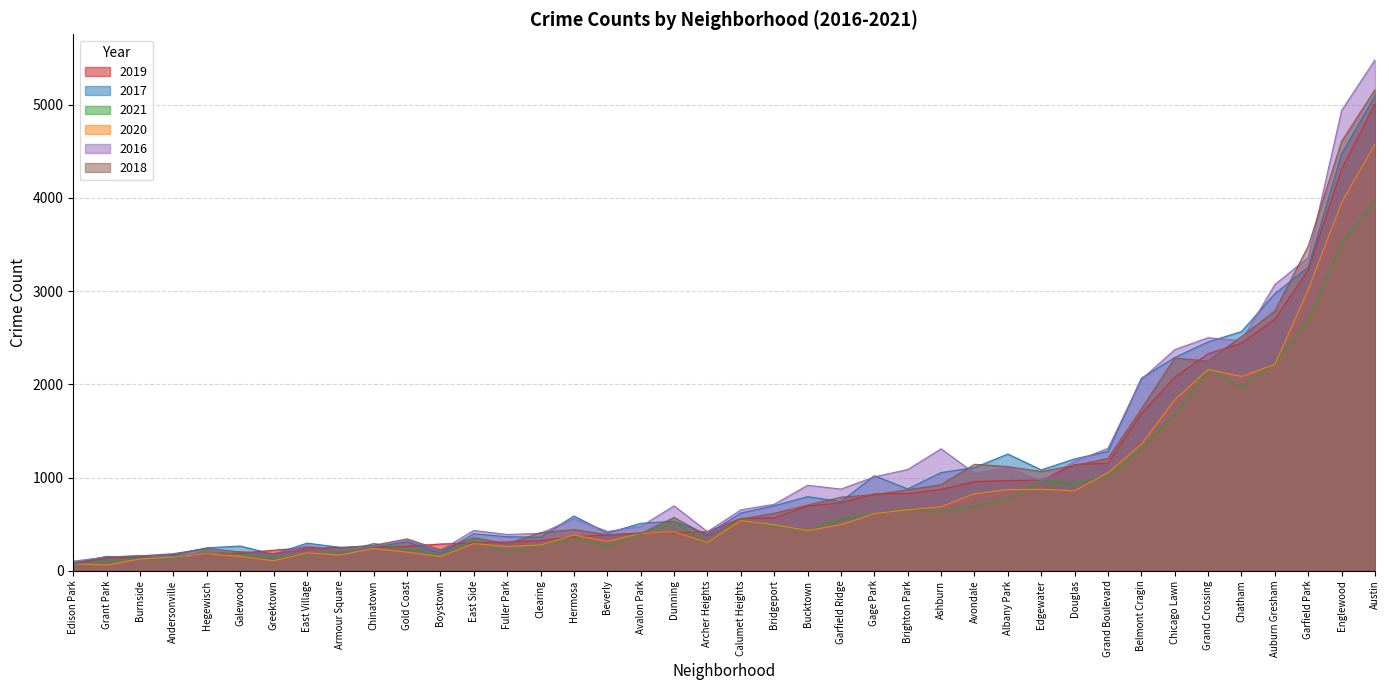

Reading left to right, transcribe all the data shown in this chart.

2019: Albany Park=968	Andersonville=166	Archer Heights=419	Armour Square=249	Ashburn=872	Auburn Gresham=2700	Austin=5008	Avalon Park=405	Avondale=957	Belmont Cragin=1687	Beverly=385	Boystown=287	Bridgeport=568	Brighton Park=828	Bucktown=694	Burnside=142	Calumet Heights=561	Chatham=2441	Chicago Lawn=2076	Chinatown=253	Clearing=322	Douglas=1140	Dunning=407	East Side=298	East Village=248	Edgewater=972	Edison Park=76	Englewood=4310	Fuller Park=309	Gage Park=825	Galewood=189	Garfield Park=3226	Garfield Ridge=728	Gold Coast=261	Grand Boulevard=1153	Grand Crossing=2328	Grant Park=138	Greektown=220	Hegewisch=171	Hermosa=365
2017: Albany Park=1252	Andersonville=171	Archer Heights=391	Armour Square=251	Ashburn=1053	Auburn Gresham=2973	Austin=5095	Avalon Park=509	Avondale=1107	Belmont Cragin=2066	Beverly=404	Boystown=188	Bridgeport=697	Brighton Park=878	Bucktown=795	Burnside=145	Calumet Heights=620	Chatham=2566	Chicago Lawn=2288	Chinatown=253	Clearing=360	Douglas=1200	Dunning=531	East Side=397	East Village=296	Edgewater=1082	Edison Park=87	Englewood=4472	Fuller Park=365	Gage Park=1019	Galewood=265	Garfield Park=3257	Garfield Ridge=742	Gold Coast=311	Grand Boulevard=1281	Grand Crossing=2456	Grant Park=154	Greektown=176	Hegewisch=246	Hermosa=588
2021: Albany Park=767	Andersonville=123	Archer Heights=303	Armour Square=193	Ashburn=629	Auburn Gresham=2237	Austin=3971	Avalon Park=395	Avondale=692	Belmont Cragin=1311	Beverly=265	Boystown=173	Bridgeport=474	Brighton Park=664	Bucktown=435	Burnside=130	Calumet Heights=559	Chatham=1973	Chicago Lawn=1675	Chinatown=293	Clearing=274	Douglas=944	Dunning=530	East Side=325	East Village=180	Edgewater=969	Edison Park=62	Englewood=3519	Fuller Park=200	Gage Park=613	Galewood=170	Garfield Park=2687	Garfield Ridge=565	Gold Coast=233	Grand Boulevard=1014	Grand Crossing=2161	Grant Park=104	Greektown=140	Hegewisch=217	Hermosa=350
2020: Albany Park=870	Andersonville=147	Archer Heights=303	Armour Square=169	Ashburn=686	Auburn Gresham=2213	Austin=4577	Avalon Park=400	Avondale=826	Belmont Cragin=1357	Beverly=315	Boystown=153	Bridgeport=493	Brighton Park=654	Bucktown=431	Burnside=126	Calumet Heights=538	Chatham=2084	Chicago Lawn=1834	Chinatown=239	Clearing=276	Douglas=857	Dunning=418	East Side=291	East Village=191	Edgewater=873	Edison Park=75	Englewood=3952	Fuller Park=259	Gage Park=613	Galewood=154	Garfield Park=3018	Garfield Ridge=494	Gold Coast=198	Grand Boulevard=1052	Grand Crossing=2158	Grant Park=60	Greektown=107	Hegewisch=181	Hermosa=382
2016: Albany Park=1110	Andersonville=151	Archer Heights=419	Armour Square=227	Ashburn=1308	Auburn Gresham=3071	Austin=5481	Avalon Park=475	Avondale=1046	Belmont Cragin=2053	Beverly=421	Boystown=219	Bridgeport=713	Brighton Park=1086	Bucktown=917	Burnside=164	Calumet Heights=653	Chatham=2468	Chicago Lawn=2372	Chinatown=262	Clearing=401	Douglas=1173	Dunning=696	East Side=432	East Village=267	Edgewater=965	Edison Park=103	Englewood=4939	Fuller Park=389	Gage Park=1008	Galewood=205	Garfield Park=3361	Garfield Ridge=876	Gold Coast=323	Grand Boulevard=1313	Grand Crossing=2500	Grant Park=146	Greektown=180	Hegewisch=204	Hermosa=559
2018: Albany Park=1117	Andersonville=183	Archer Heights=374	Armour Square=248	Ashburn=924	Auburn Gresham=2787	Austin=5162	Avalon Park=401	Avondale=1142	Belmont Cragin=1736	Beverly=386	Boystown=224	Bridgeport=616	Brighton Park=869	Bucktown=704	Burnside=160	Calumet Heights=554	Chatham=2513	Chicago Lawn=2281	Chinatown=273	Clearing=409	Douglas=1131	Dunning=571	East Side=354	East Village=230	Edgewater=1064	Edison Park=75	Englewood=4607	Fuller Park=289	Gage Park=816	Galewood=201	Garfield Park=3484	Garfield Ridge=789	Gold Coast=342	Grand Boulevard=1205	Grand Crossing=2250	Grant Park=141	Greektown=185	Hegewisch=240	Hermosa=442